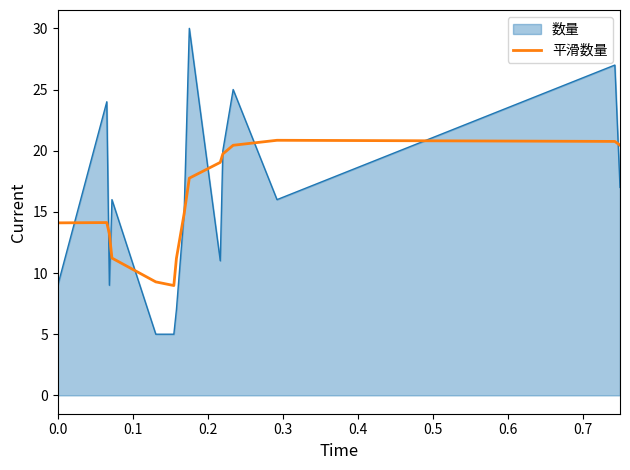

List the series in order of their peak value, lowest first.

平滑数量, 数量